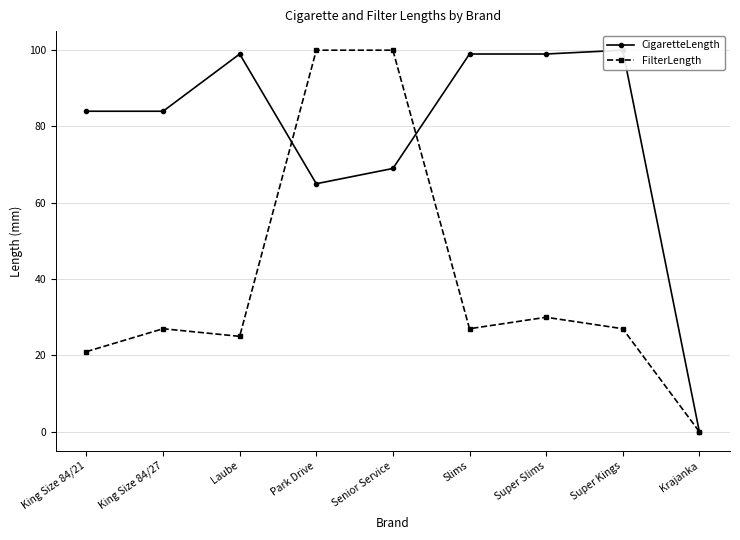

What is the greatest value displayed?

100